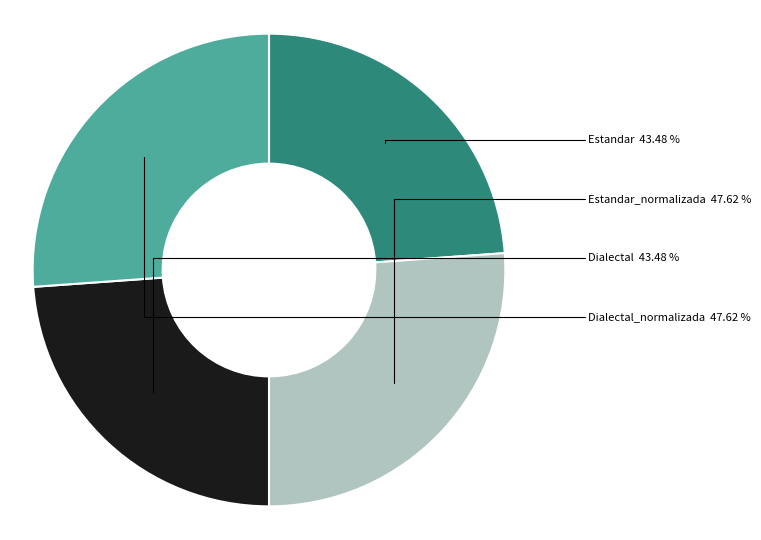

Rank the categories by value from lowest to highest.

Estandar, Dialectal, Estandar_normalizada, Dialectal_normalizada